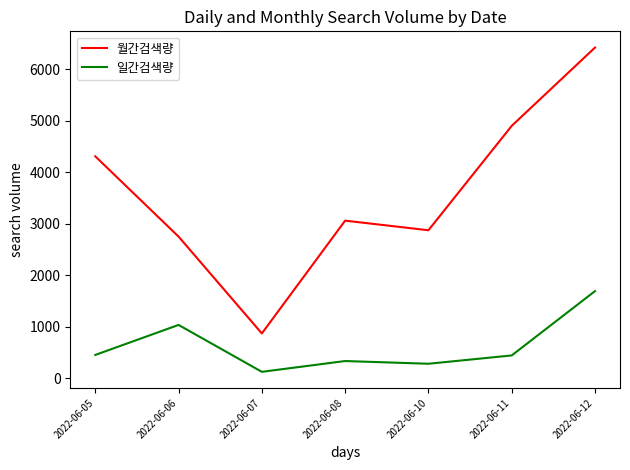

At 2022-06-05, list the series in order from smallest to largest.

일간검색량, 월간검색량